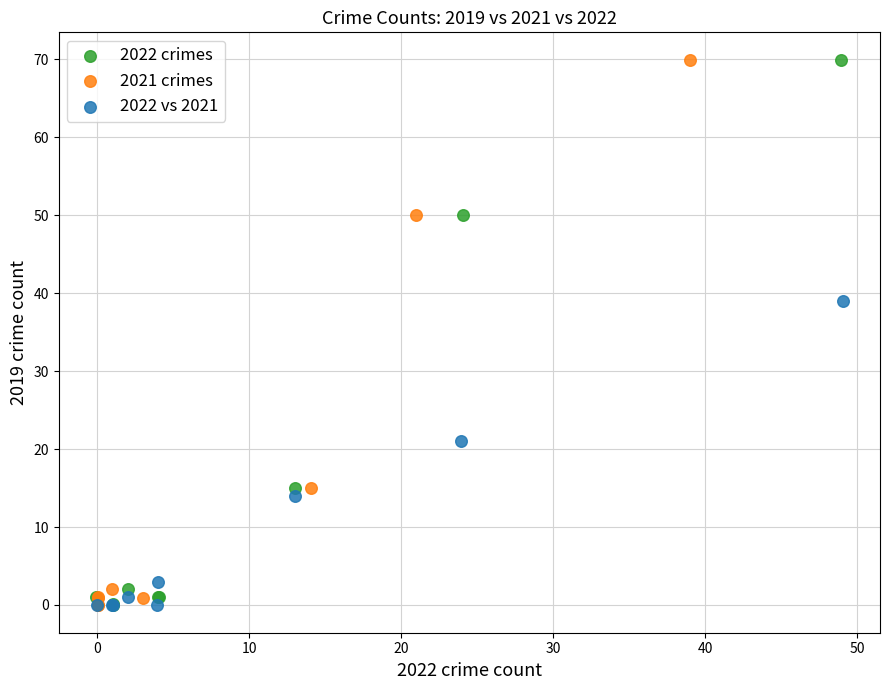

Which series has the widest spread of Y values?

2021 crimes